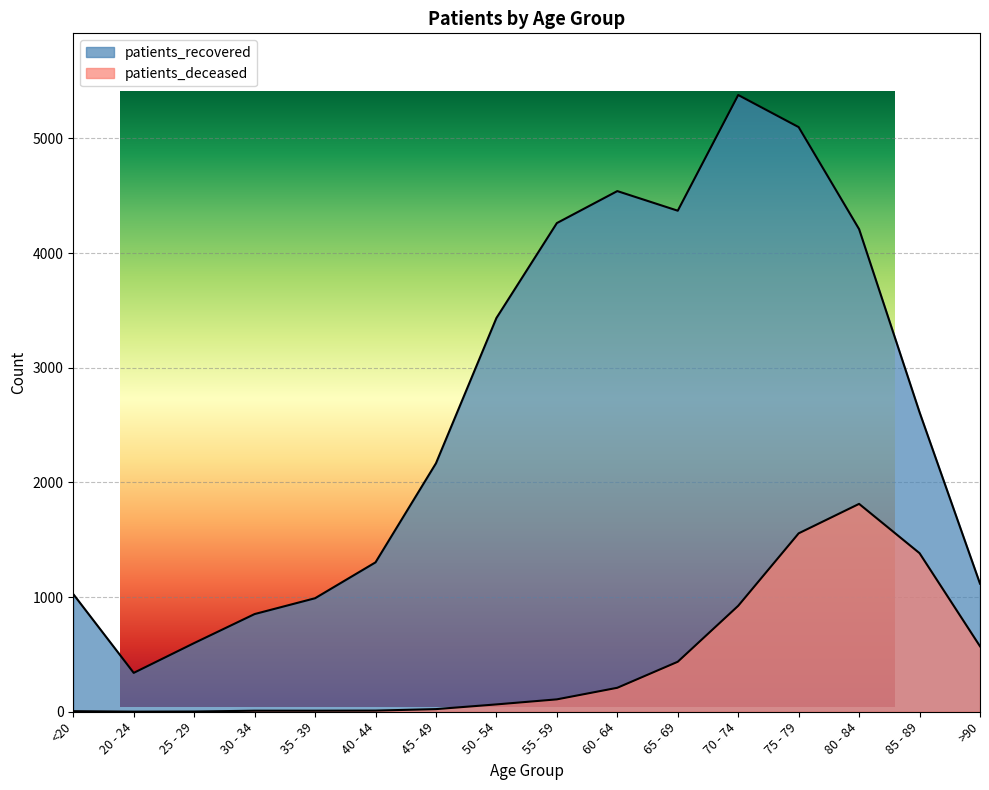

Is the value of patients_recovered at 80 - 84 greater than the value of patients_deceased at >90?

Yes